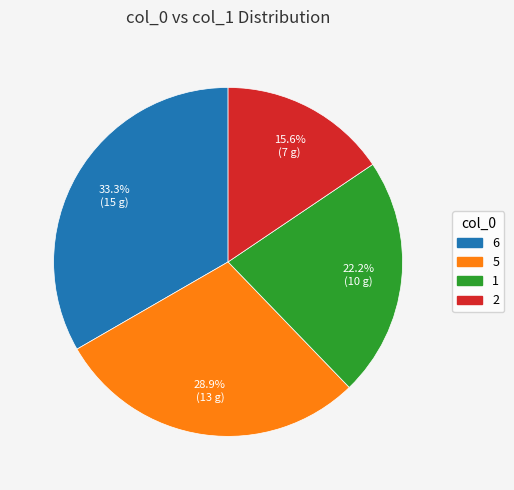

Is there a majority slice in this chart?

No